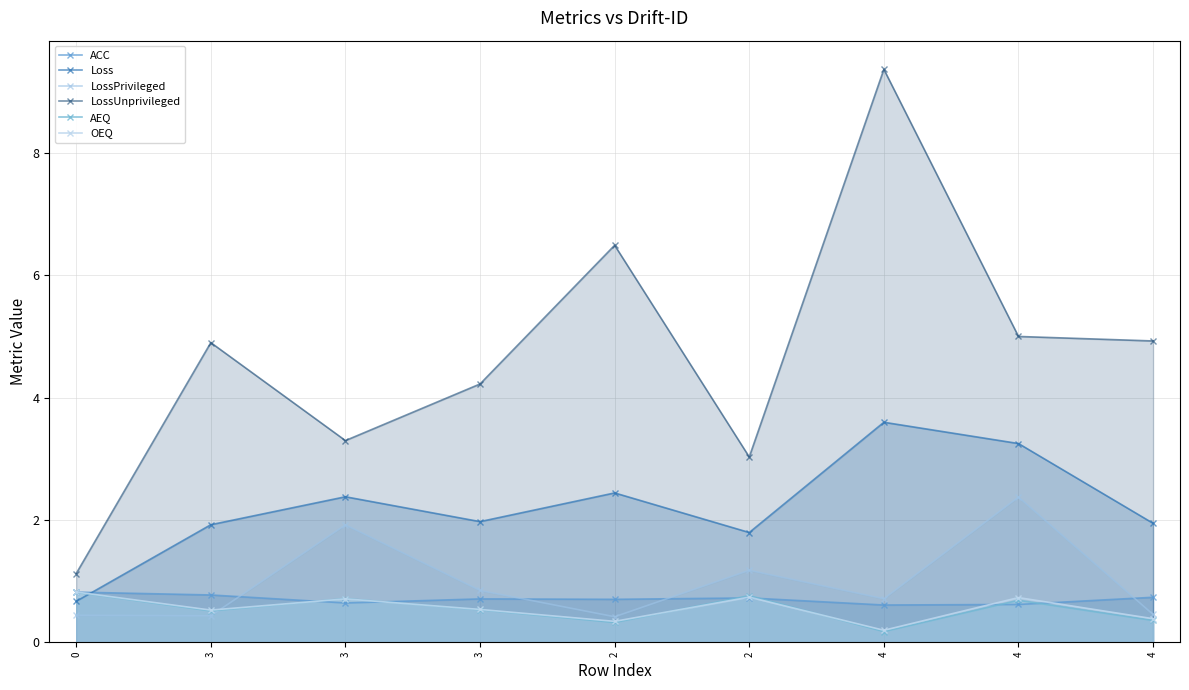

What is the lowest value of the LossPrivileged series?

0.4